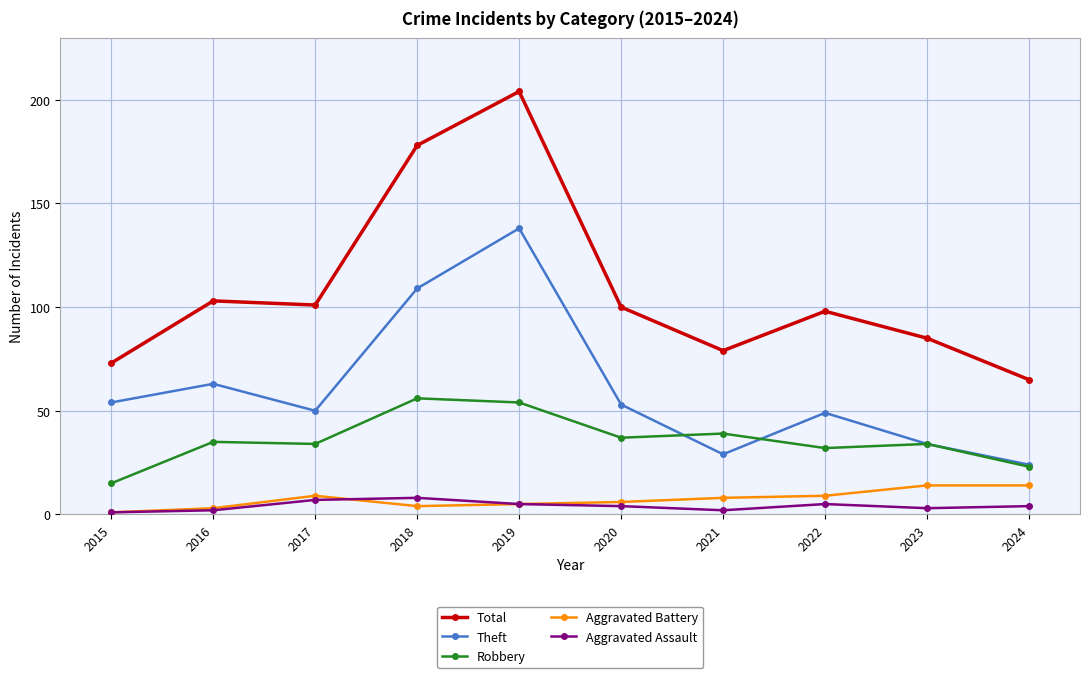

At which category does Theft reach its first local valley?

2017